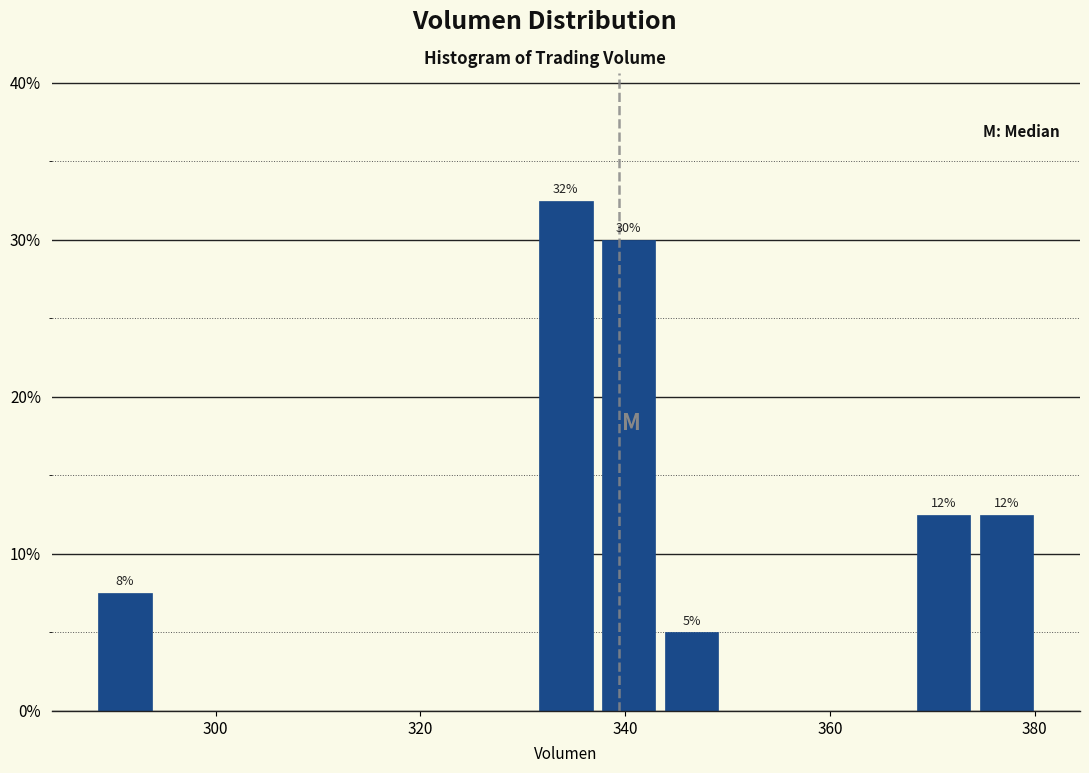

Around what value on the x-axis is the tallest bar? Give the approximate position of its centre, as read against the axis.

334